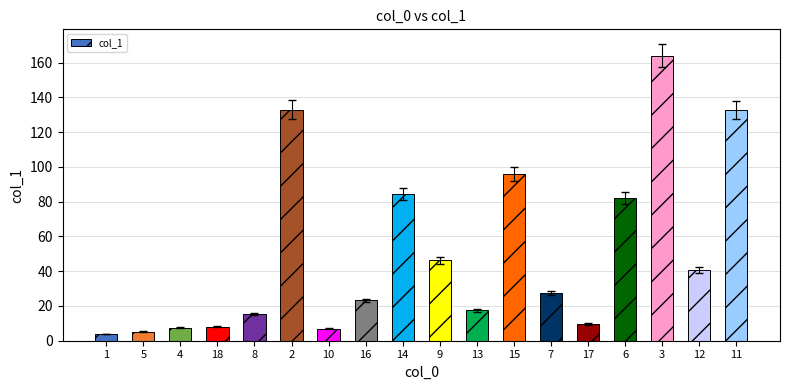

The value at 15 is 95.9. True or false?

True